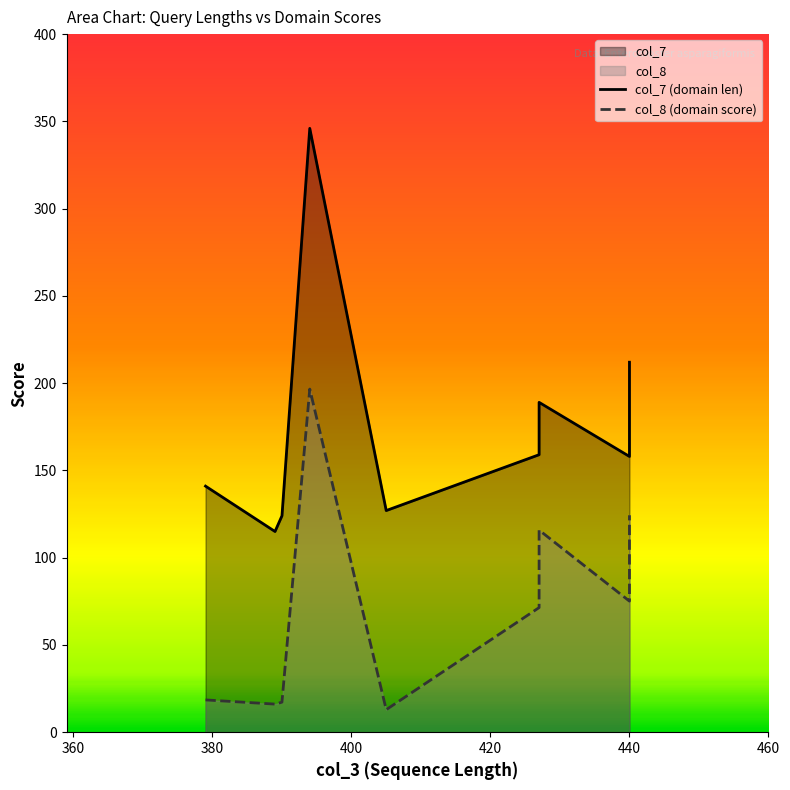

What is the minimum value shown in the chart?

12.9